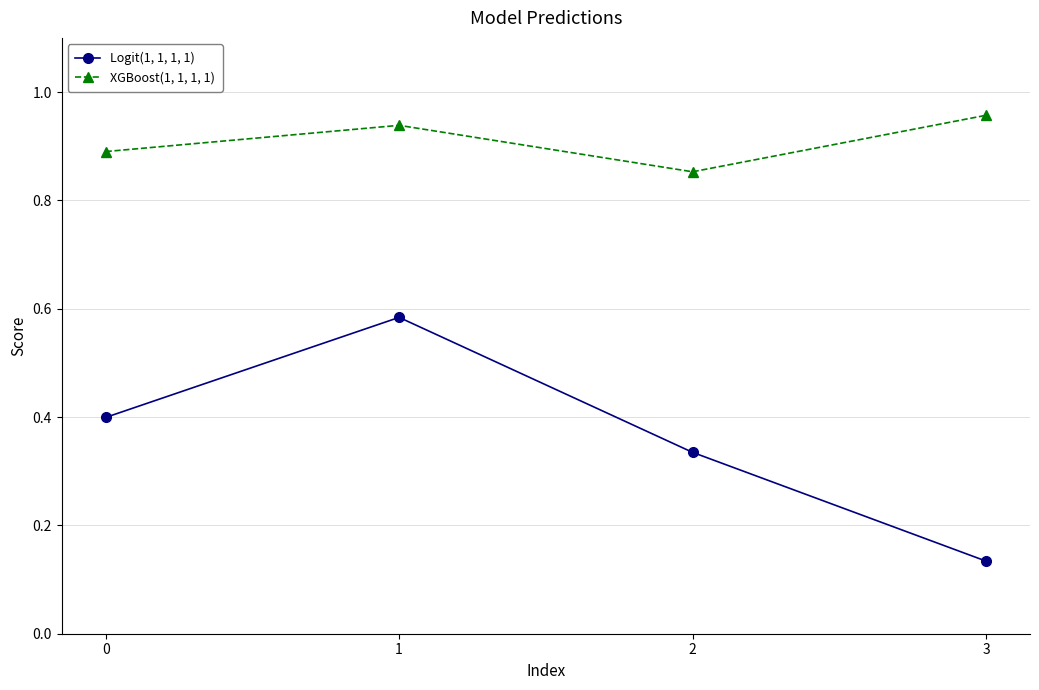

What is the spread (max minus min) of values at 1?

0.4